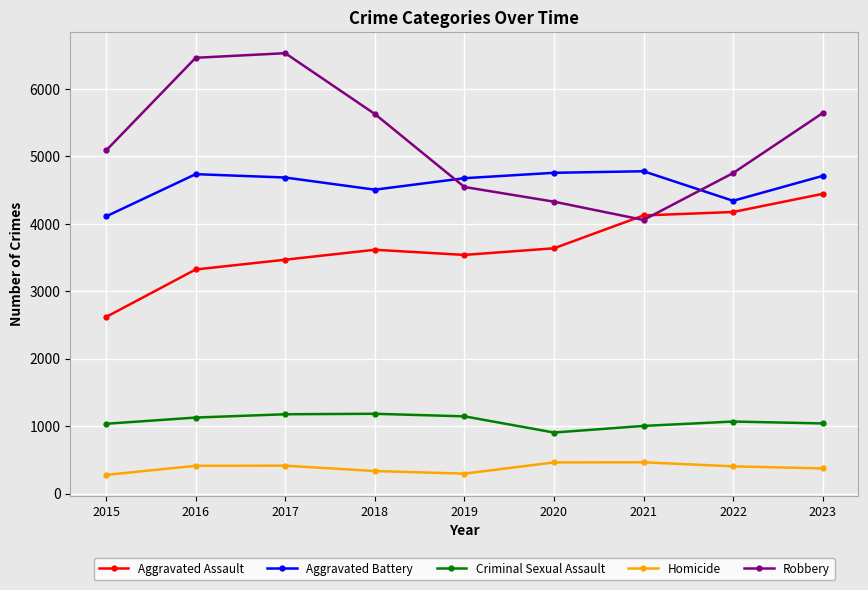

What is the lowest value of the Aggravated Battery series?

4110